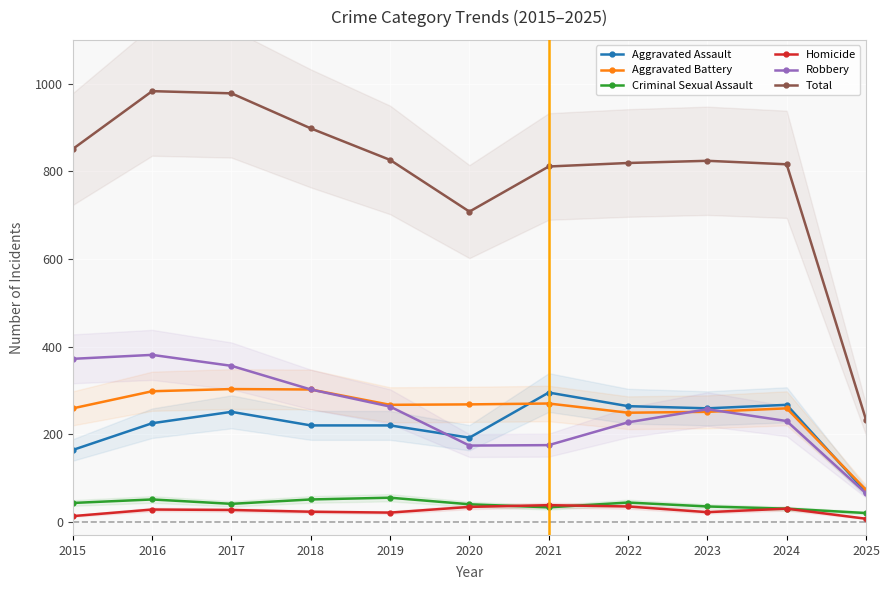

At how many categories does at least one series exceed 665?

10